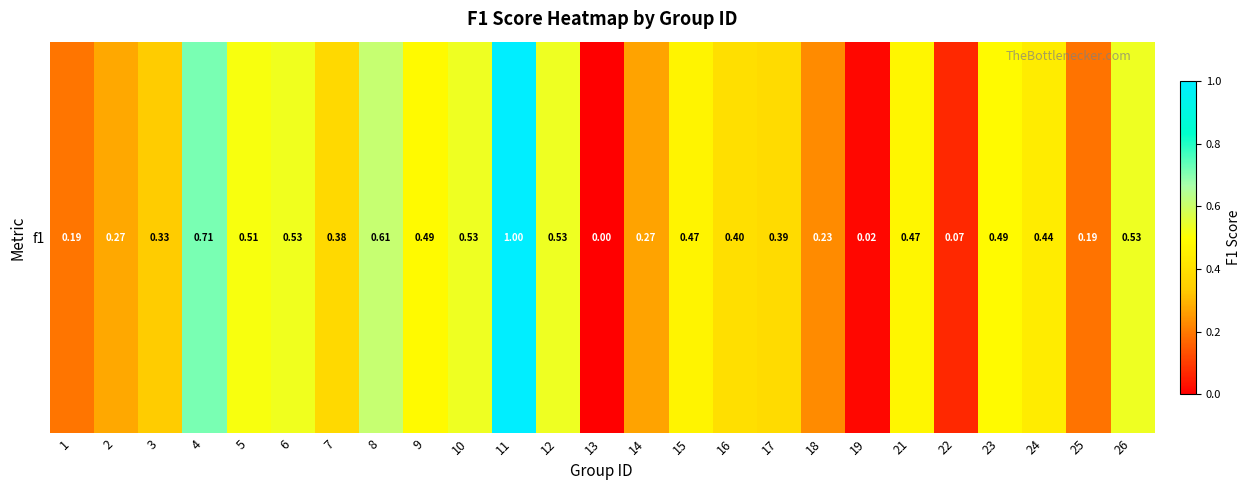

Reading left to right, list all the values displayed in this chart.

1=0.2	2=0.3	3=0.3	4=0.7	5=0.5	6=0.5	7=0.4	8=0.6	9=0.5	10=0.5	11=1.0	12=0.5	13=0.0	14=0.3	15=0.5	16=0.4	17=0.4	18=0.2	19=0.0	21=0.5	22=0.1	23=0.5	24=0.4	25=0.2	26=0.5